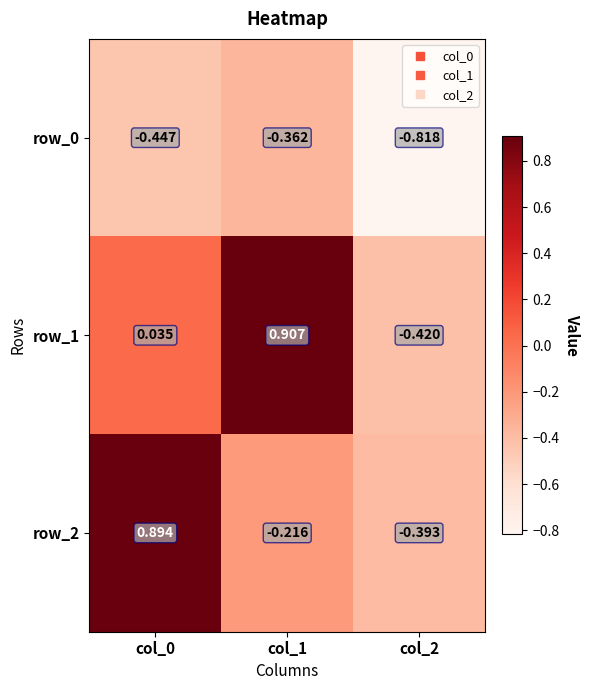

What is the sum of the row_0 values at col_0 and col_1?

-0.8